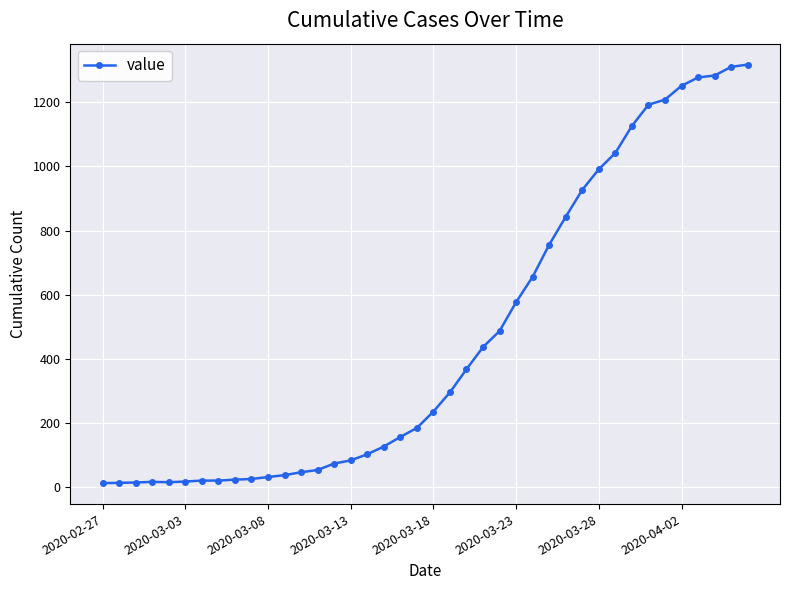

What is the maximum value shown in the chart?

1317